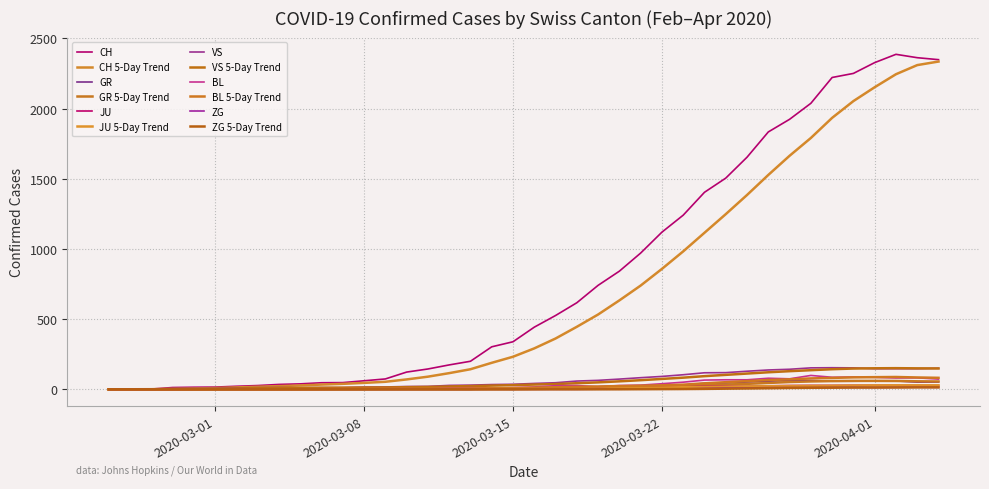

True or false: CH and JU intersect in this chart.

False